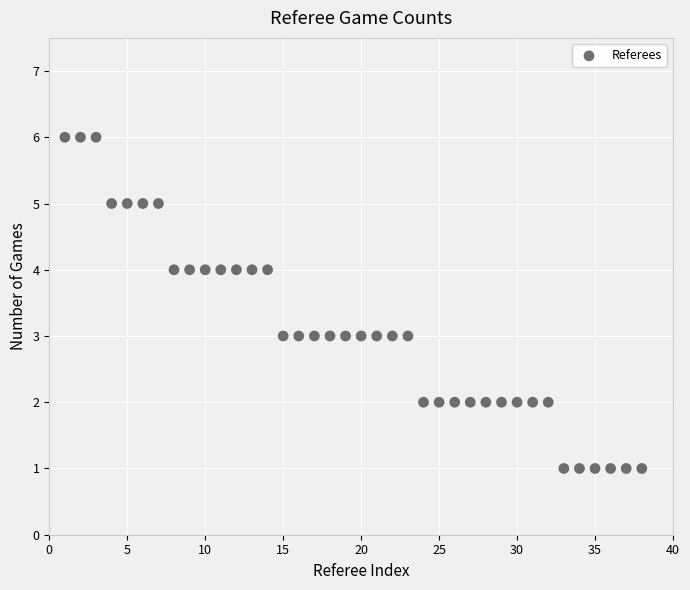

What is the range of Y values (max minus min)?

5